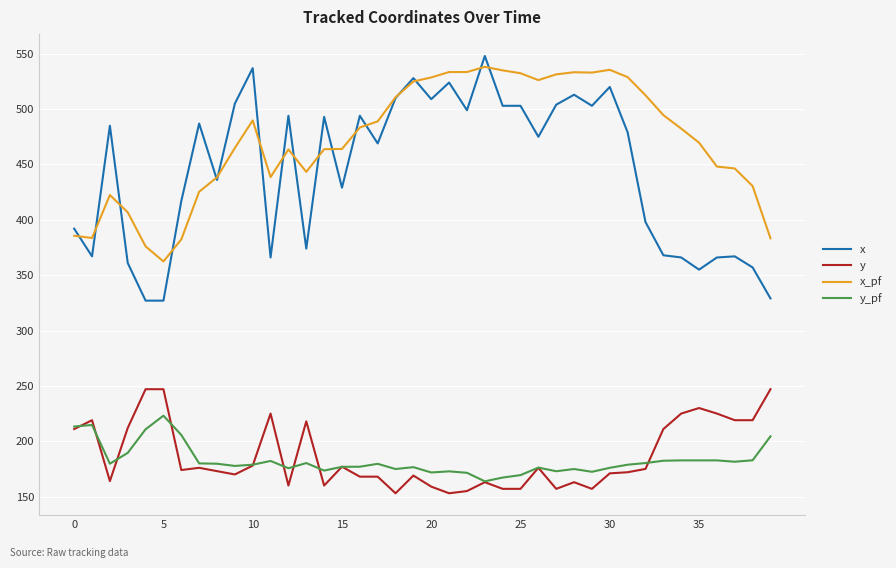

How many lines are shown in the chart?

4